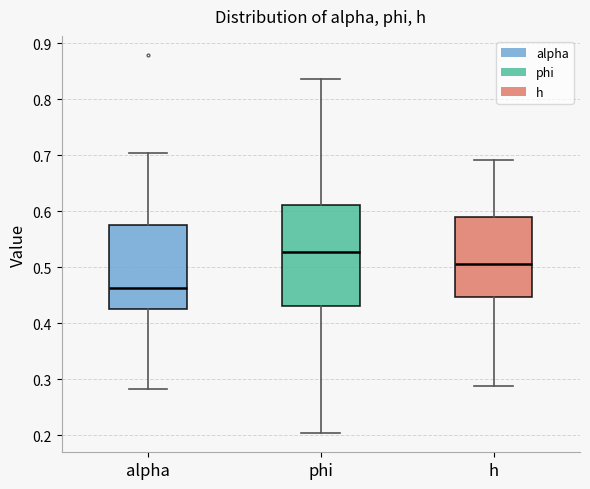

Reading left to right, read every box against the y-axis: the position of its median line, the range the box covers, and the ends of its whiskers. The values are not printed on the chart, so give them approximately, as read against the axis.

alpha: median 0.46, box 0.43 to 0.58, whiskers 0.28 to 0.70
phi: median 0.53, box 0.43 to 0.61, whiskers 0.20 to 0.84
h: median 0.51, box 0.45 to 0.59, whiskers 0.29 to 0.69